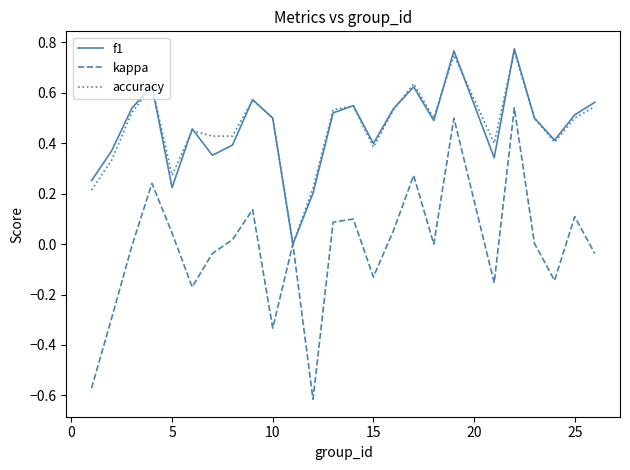

Which series has the widest spread of values?

kappa